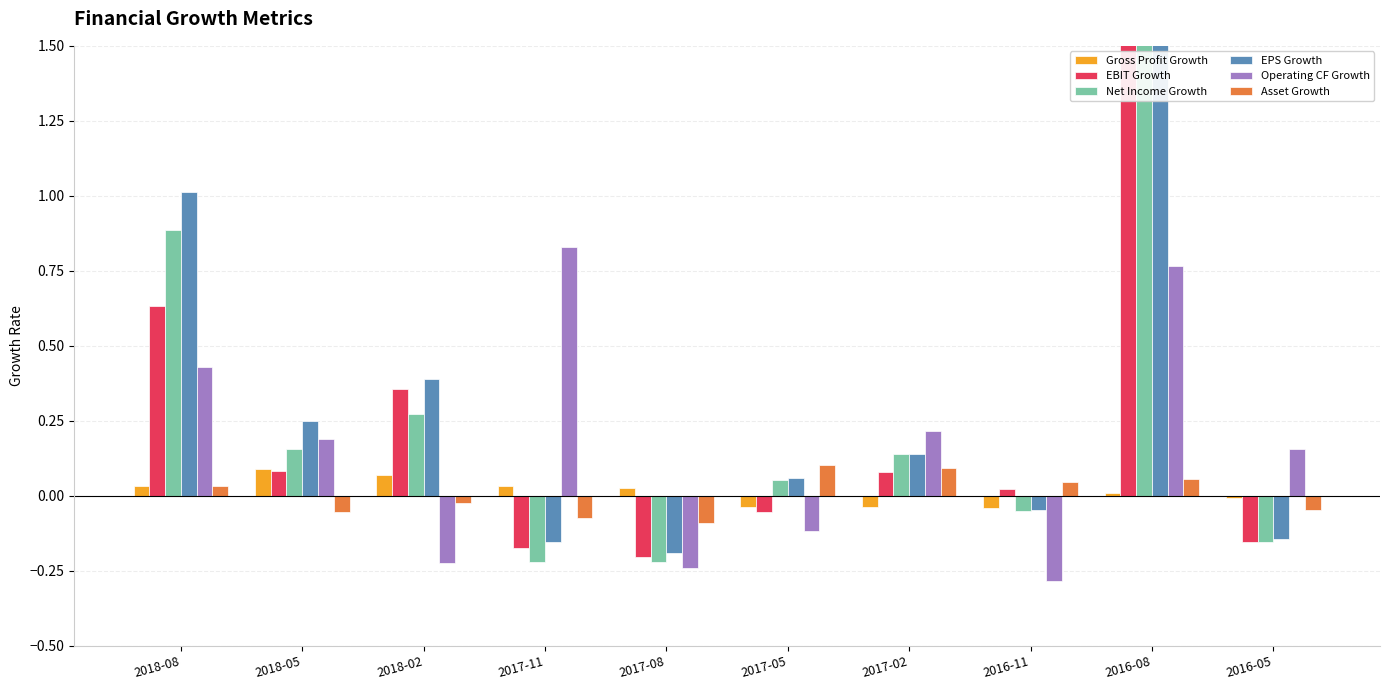

What is the total value across all series at 2018-08?

3.0